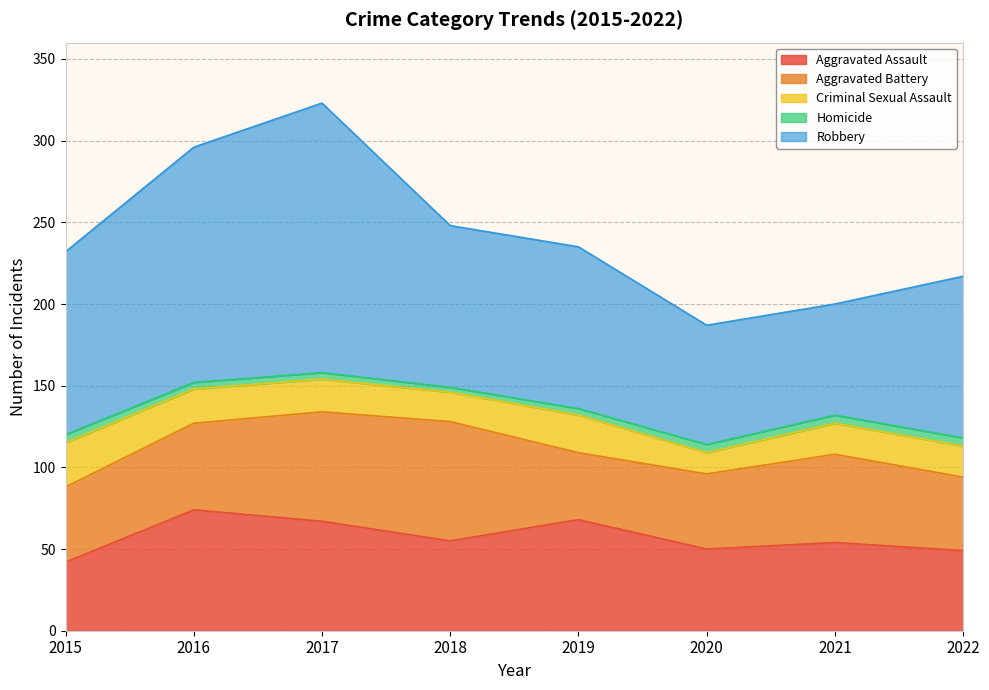

Reading left to right, extract all data points from this chart.

Aggravated Assault: 2015=42	2016=74	2017=67	2018=55	2019=68	2020=50	2021=54	2022=49
Aggravated Battery: 2015=46	2016=53	2017=67	2018=73	2019=41	2020=46	2021=54	2022=45
Criminal Sexual Assault: 2015=27	2016=21	2017=20	2018=18	2019=23	2020=13	2021=19	2022=19
Homicide: 2015=5	2016=4	2017=4	2018=3	2019=4	2020=5	2021=5	2022=5
Robbery: 2015=112	2016=144	2017=165	2018=99	2019=99	2020=73	2021=68	2022=99